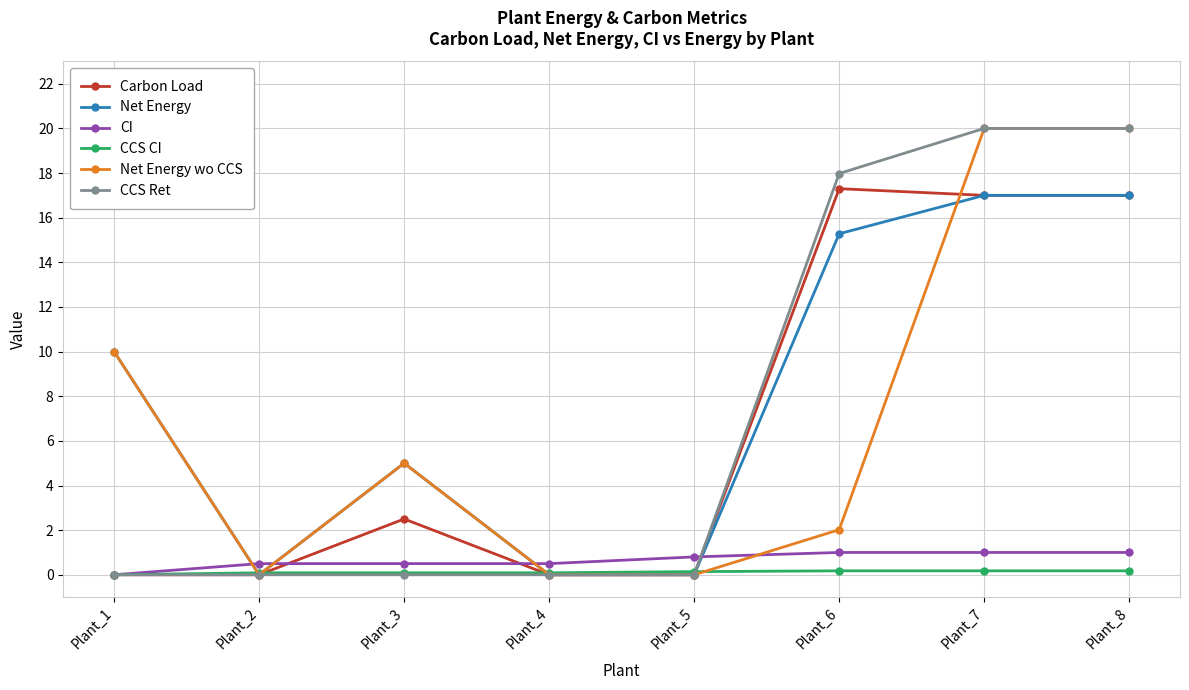

After their last crossing, which series has the higher values: CCS CI or Net Energy?

Net Energy